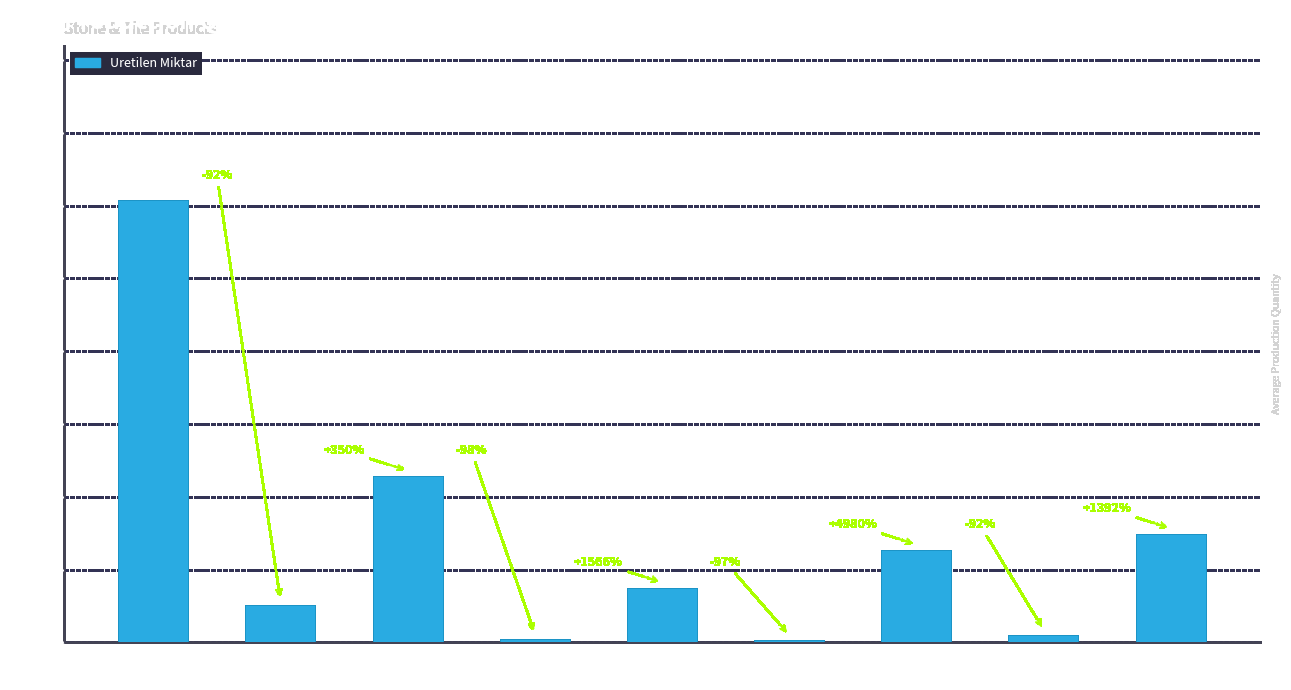

How many bars are there in total?

9